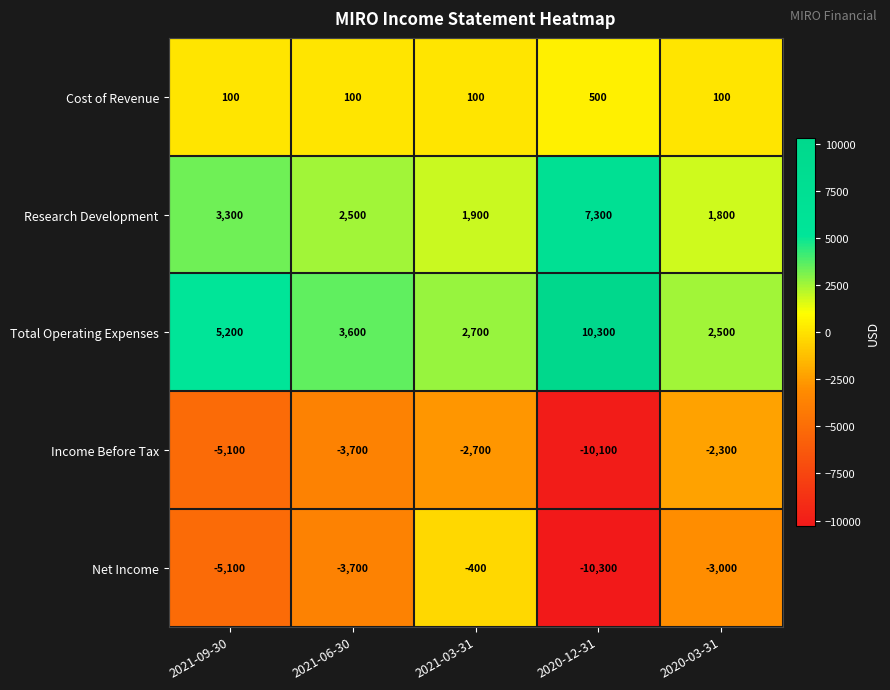

Reading right to left, extract all data points from this chart.

Cost of Revenue: 100	500	100	100	100
Research Development: 1800	7300	1900	2500	3300
Total Operating Expenses: 2500	10300	2700	3600	5200
Income Before Tax: -2300	-10100	-2700	-3700	-5100
Net Income: -3000	-10300	-400	-3700	-5100